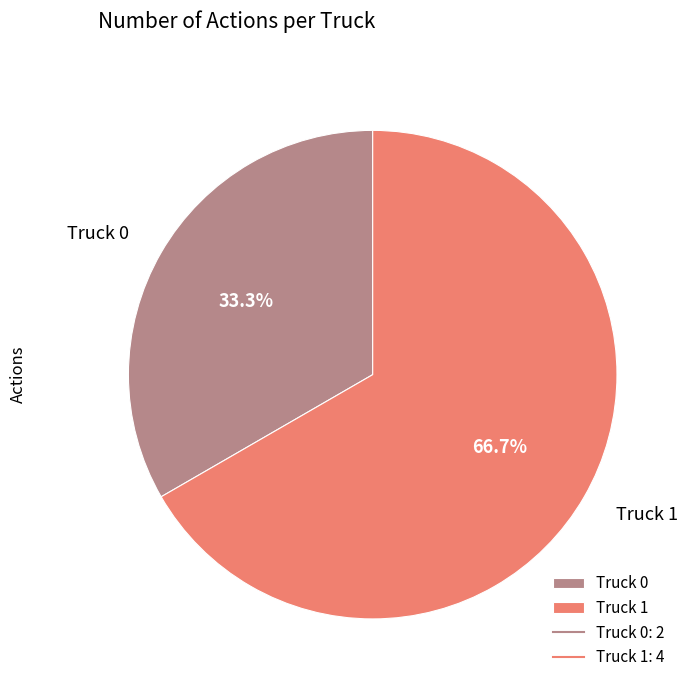

The Truck 0 slice represents 33% of the pie. True or false?

True